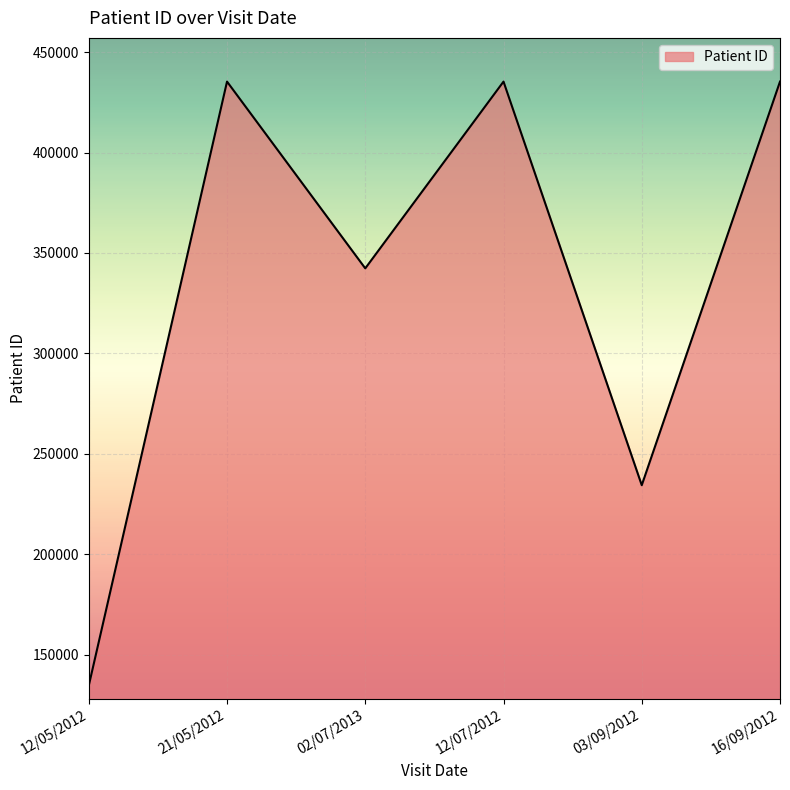

Approximately how many times larger is the value at 03/09/2012 compared to 02/07/2013?

0.7